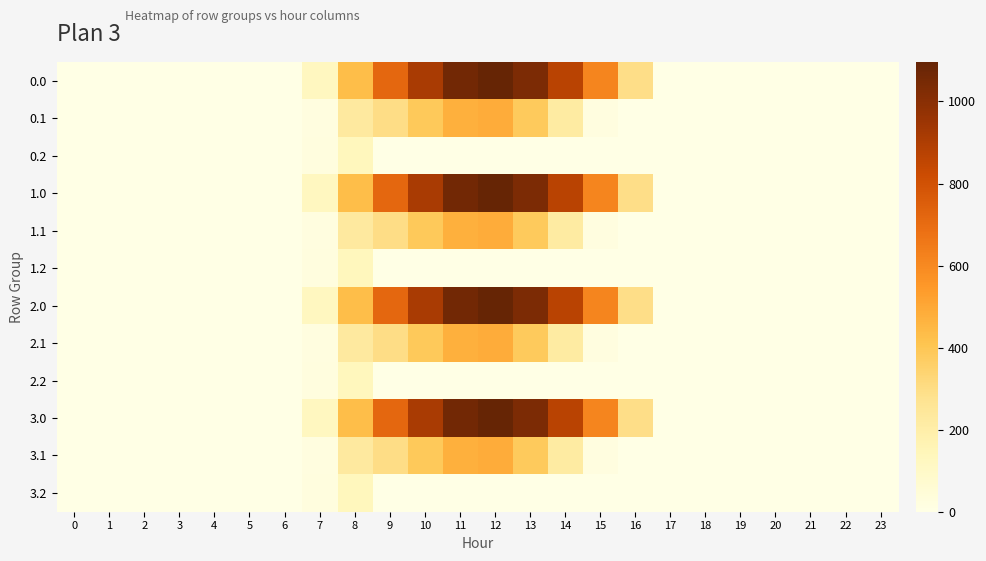

Count the number of categories in the chart.

24